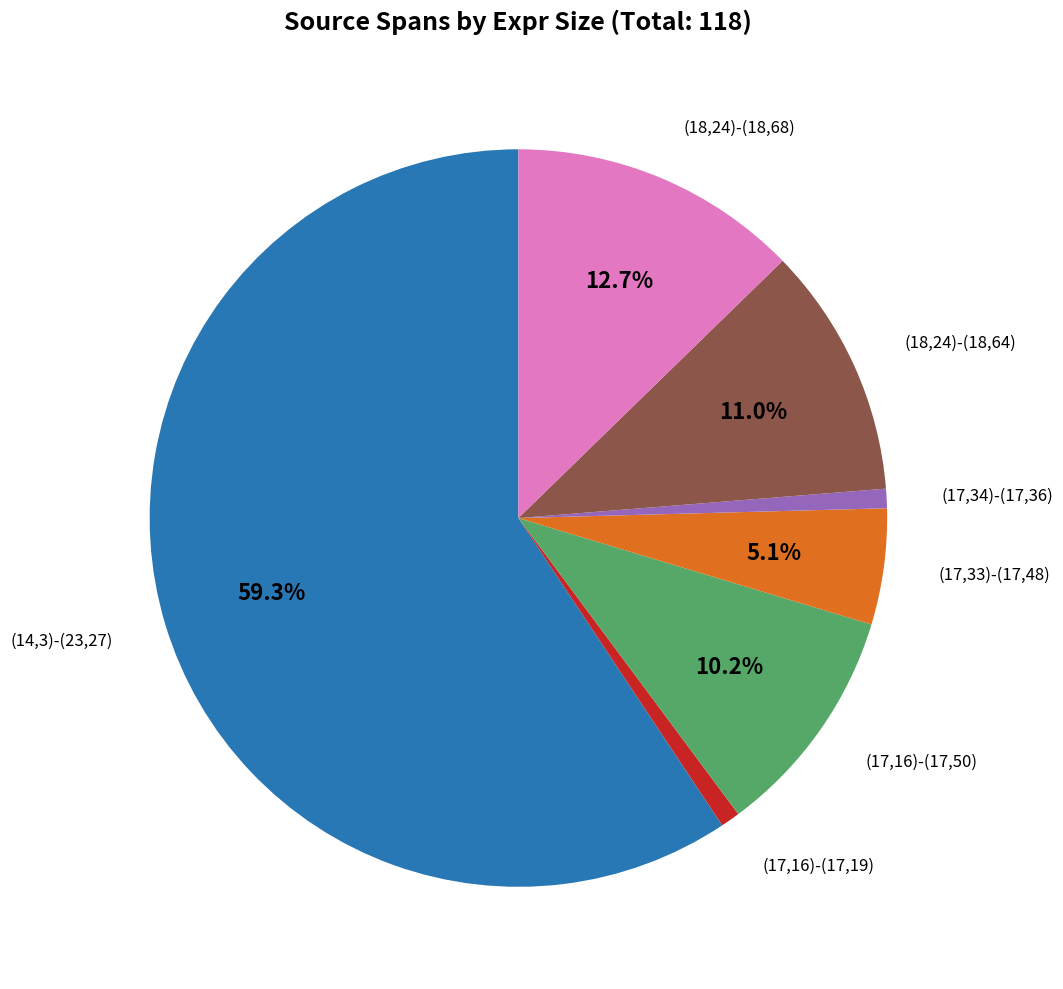

What percentage is NOT represented by (17,33)-(17,48)?

94.9%